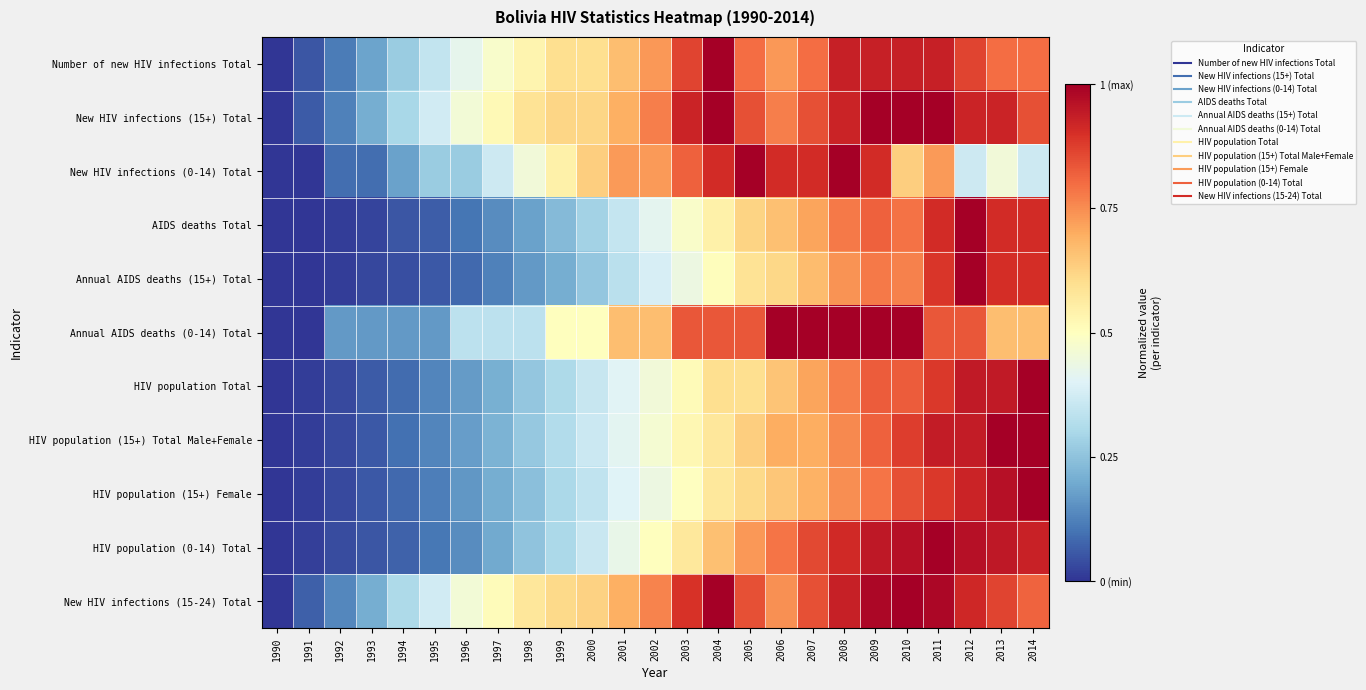

Reading left to right, what are all the values shown in this chart?

Number of new HIV infections Total: 1990=0.0	1991=0.1	1992=0.1	1993=0.2	1994=0.3	1995=0.3	1996=0.4	1997=0.5	1998=0.5	1999=0.6	2000=0.6	2001=0.7	2002=0.7	2003=0.9	2004=1.0	2005=0.8	2006=0.7	2007=0.8	2008=0.9	2009=0.9	2010=0.9	2011=0.9	2012=0.9	2013=0.8	2014=0.8
New HIV infections (15+) Total: 1990=0.0	1991=0.1	1992=0.1	1993=0.2	1994=0.3	1995=0.4	1996=0.5	1997=0.5	1998=0.6	1999=0.6	2000=0.6	2001=0.7	2002=0.8	2003=0.9	2004=1.0	2005=0.8	2006=0.8	2007=0.8	2008=0.9	2009=1.0	2010=1.0	2011=1.0	2012=0.9	2013=0.9	2014=0.8
New HIV infections (0-14) Total: 1990=0.0	1991=0.0	1992=0.1	1993=0.1	1994=0.2	1995=0.3	1996=0.3	1997=0.4	1998=0.5	1999=0.5	2000=0.6	2001=0.7	2002=0.7	2003=0.8	2004=0.9	2005=1.0	2006=0.9	2007=0.9	2008=1.0	2009=0.9	2010=0.6	2011=0.7	2012=0.4	2013=0.5	2014=0.4
AIDS deaths Total: 1990=0.0	1991=0.0	1992=0.0	1993=0.0	1994=0.1	1995=0.1	1996=0.1	1997=0.1	1998=0.2	1999=0.2	2000=0.3	2001=0.4	2002=0.4	2003=0.5	2004=0.5	2005=0.6	2006=0.7	2007=0.7	2008=0.8	2009=0.8	2010=0.8	2011=0.9	2012=1.0	2013=0.9	2014=0.9
Annual AIDS deaths (15+) Total: 1990=0.0	1991=0.0	1992=0.0	1993=0.0	1994=0.0	1995=0.1	1996=0.1	1997=0.1	1998=0.2	1999=0.2	2000=0.3	2001=0.3	2002=0.4	2003=0.4	2004=0.5	2005=0.6	2006=0.6	2007=0.7	2008=0.7	2009=0.8	2010=0.8	2011=0.9	2012=1.0	2013=0.9	2014=0.9
Annual AIDS deaths (0-14) Total: 1990=0.0	1991=0.0	1992=0.2	1993=0.2	1994=0.2	1995=0.2	1996=0.3	1997=0.3	1998=0.3	1999=0.5	2000=0.5	2001=0.7	2002=0.7	2003=0.8	2004=0.8	2005=0.8	2006=1.0	2007=1.0	2008=1.0	2009=1.0	2010=1.0	2011=0.8	2012=0.8	2013=0.7	2014=0.7
HIV population Total: 1990=0.0	1991=0.0	1992=0.0	1993=0.1	1994=0.1	1995=0.1	1996=0.2	1997=0.2	1998=0.3	1999=0.3	2000=0.4	2001=0.4	2002=0.5	2003=0.5	2004=0.6	2005=0.6	2006=0.7	2007=0.7	2008=0.8	2009=0.8	2010=0.8	2011=0.9	2012=0.9	2013=0.9	2014=1.0
HIV population (15+) Total Male+Female: 1990=0.0	1991=0.0	1992=0.0	1993=0.1	1994=0.1	1995=0.1	1996=0.2	1997=0.2	1998=0.3	1999=0.3	2000=0.4	2001=0.4	2002=0.5	2003=0.5	2004=0.6	2005=0.6	2006=0.7	2007=0.7	2008=0.8	2009=0.8	2010=0.9	2011=0.9	2012=0.9	2013=1.0	2014=1.0
HIV population (15+) Female: 1990=0.0	1991=0.0	1992=0.0	1993=0.1	1994=0.1	1995=0.1	1996=0.2	1997=0.2	1998=0.2	1999=0.3	2000=0.3	2001=0.4	2002=0.4	2003=0.5	2004=0.6	2005=0.6	2006=0.7	2007=0.7	2008=0.7	2009=0.8	2010=0.8	2011=0.9	2012=0.9	2013=1.0	2014=1.0
HIV population (0-14) Total: 1990=0.0	1991=0.0	1992=0.0	1993=0.1	1994=0.1	1995=0.1	1996=0.1	1997=0.2	1998=0.2	1999=0.3	2000=0.4	2001=0.4	2002=0.5	2003=0.6	2004=0.7	2005=0.7	2006=0.8	2007=0.9	2008=0.9	2009=0.9	2010=1.0	2011=1.0	2012=1.0	2013=0.9	2014=0.9
New HIV infections (15-24) Total: 1990=0.0	1991=0.1	1992=0.1	1993=0.2	1994=0.3	1995=0.4	1996=0.5	1997=0.5	1998=0.6	1999=0.6	2000=0.6	2001=0.7	2002=0.8	2003=0.9	2004=1.0	2005=0.8	2006=0.7	2007=0.8	2008=0.9	2009=1.0	2010=1.0	2011=1.0	2012=0.9	2013=0.9	2014=0.8